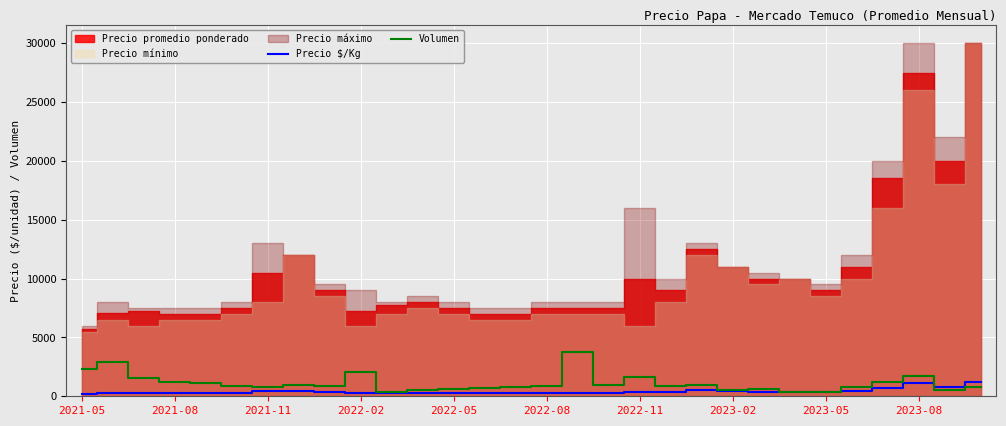

At which label does Precio $/Kg first exceed 360?

2021-11